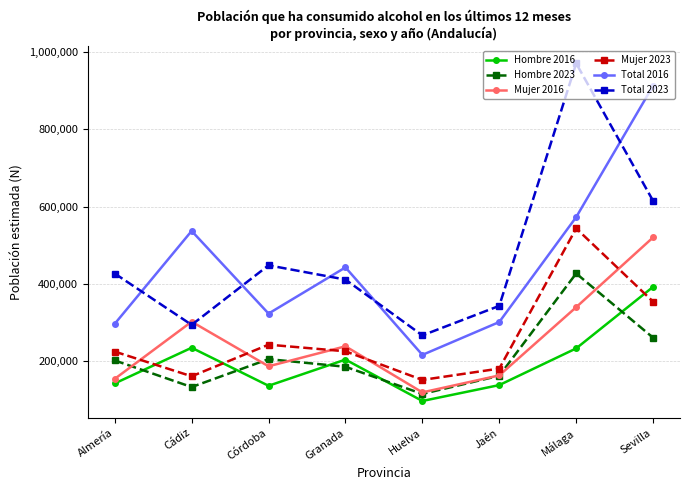

List the series in order of their peak value, lowest first.

Hombre 2016, Hombre 2023, Mujer 2016, Mujer 2023, Total 2016, Total 2023